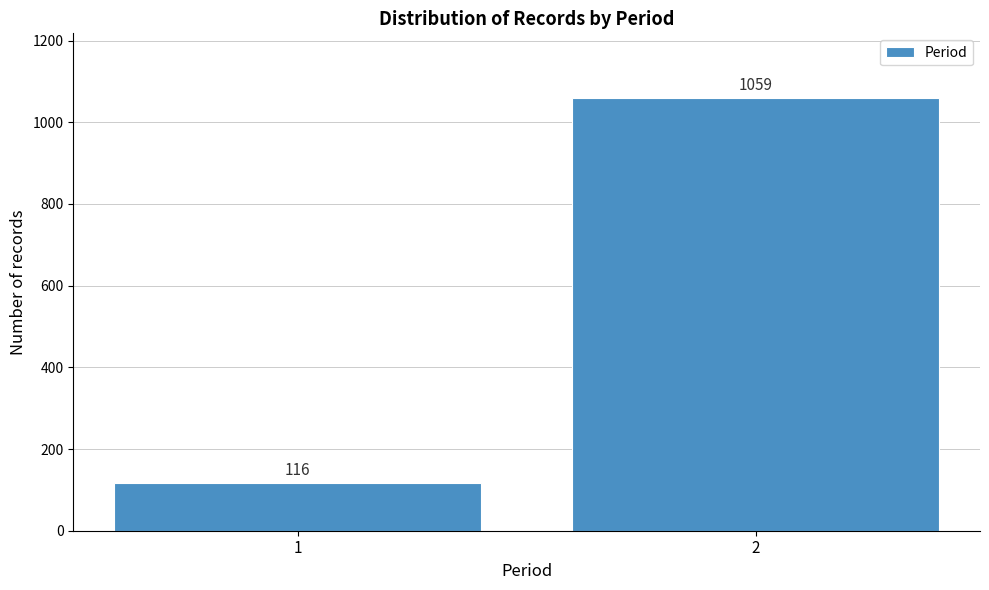

Reading left to right, what are all the values shown in this chart?

116	1059